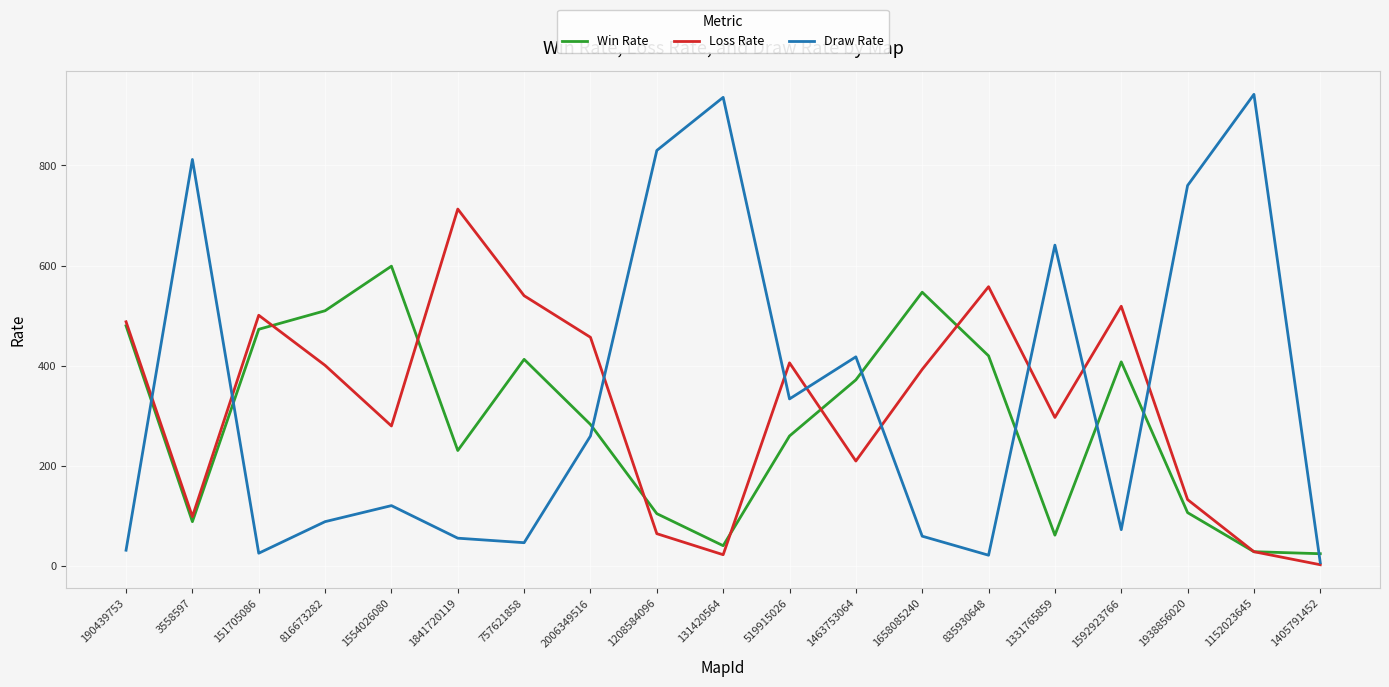

How many distinct data groups are displayed?

3